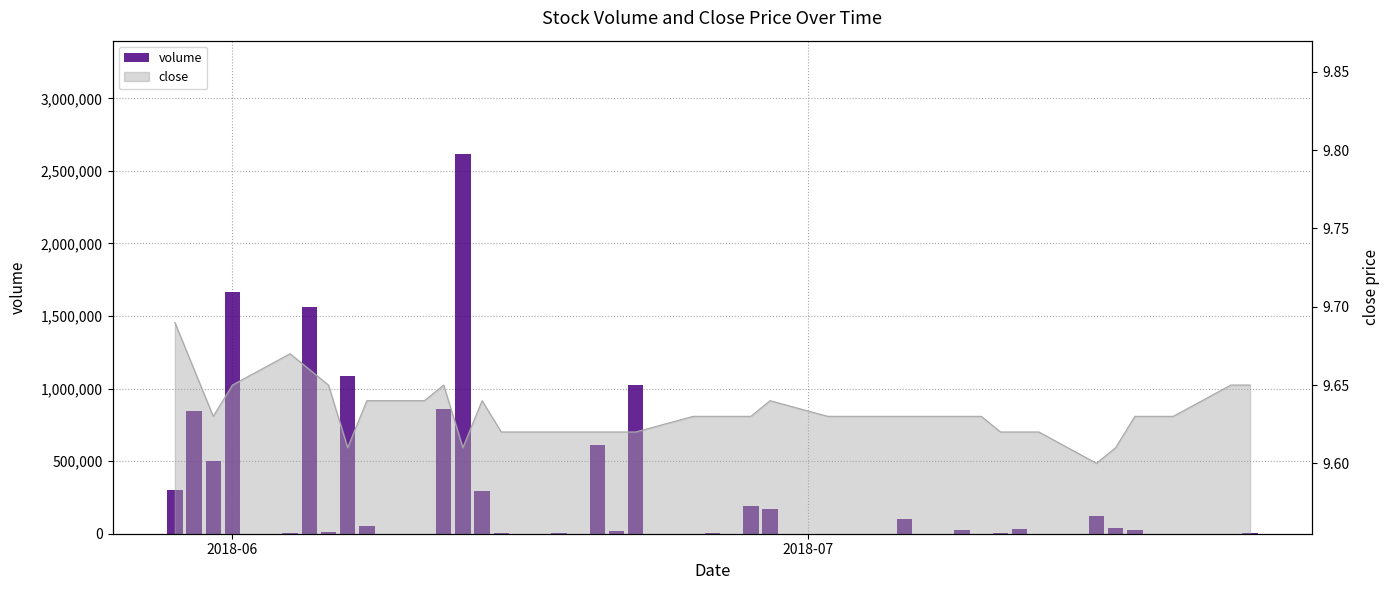

What is the average value?

304645